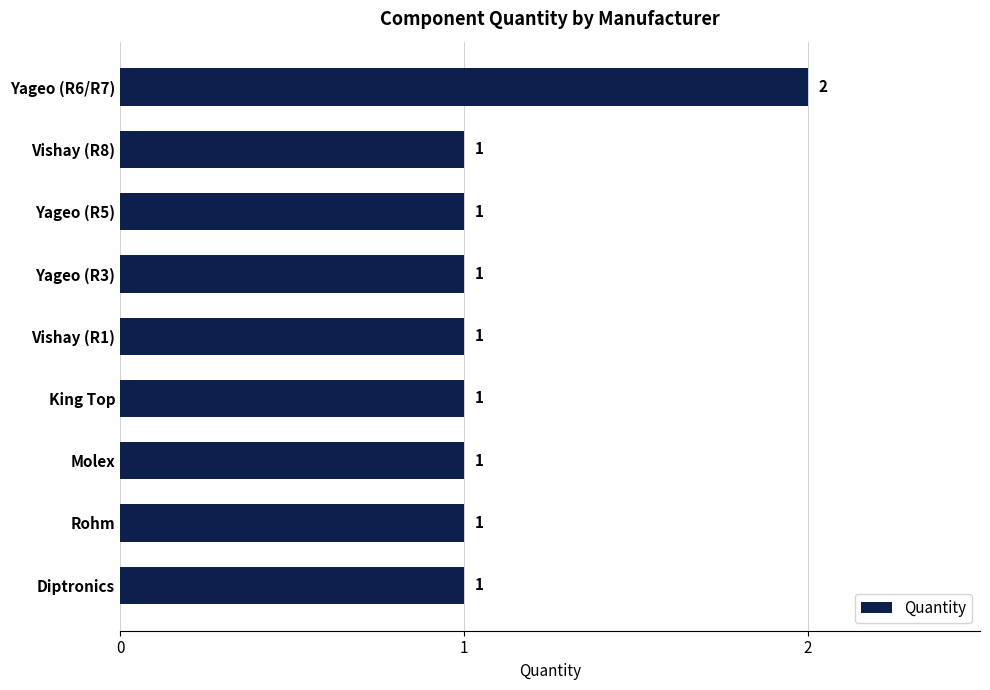

Are the bars grouped side by side (vs. stacked)?

No